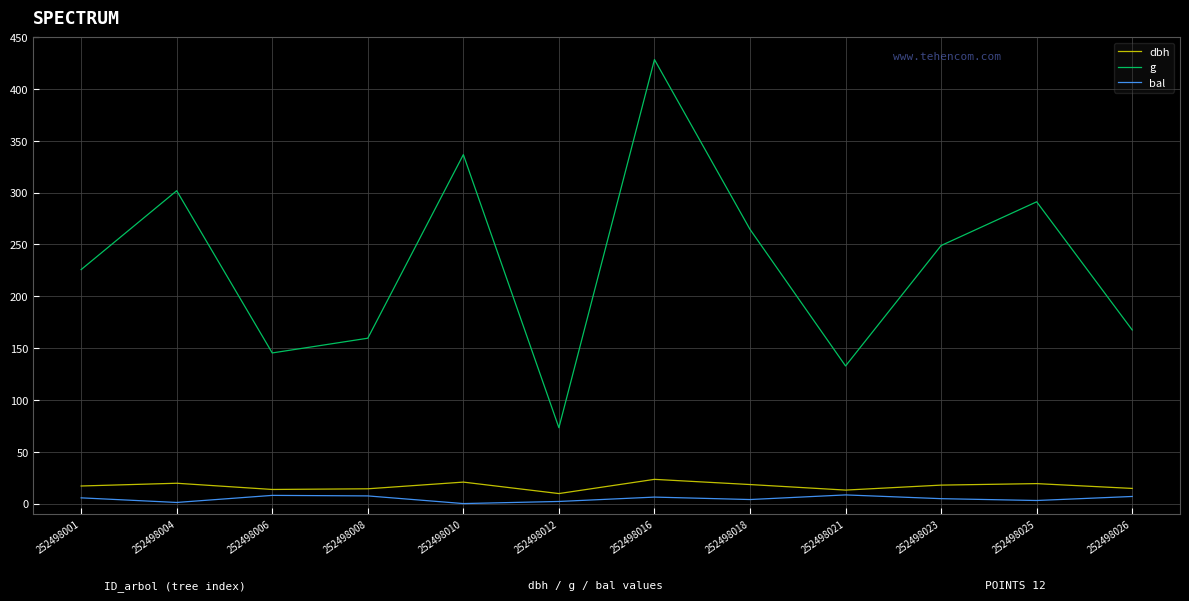

What is the difference between the maximum and minimum values in the g series?

355.1